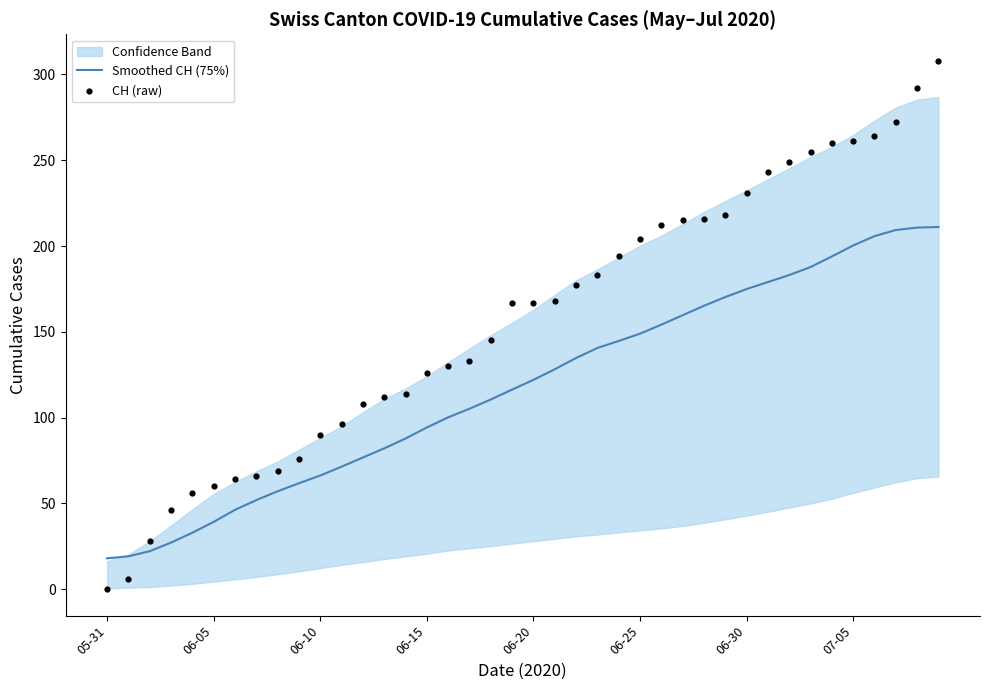

What is the minimum value for Smoothed CH (75%)?

18.0